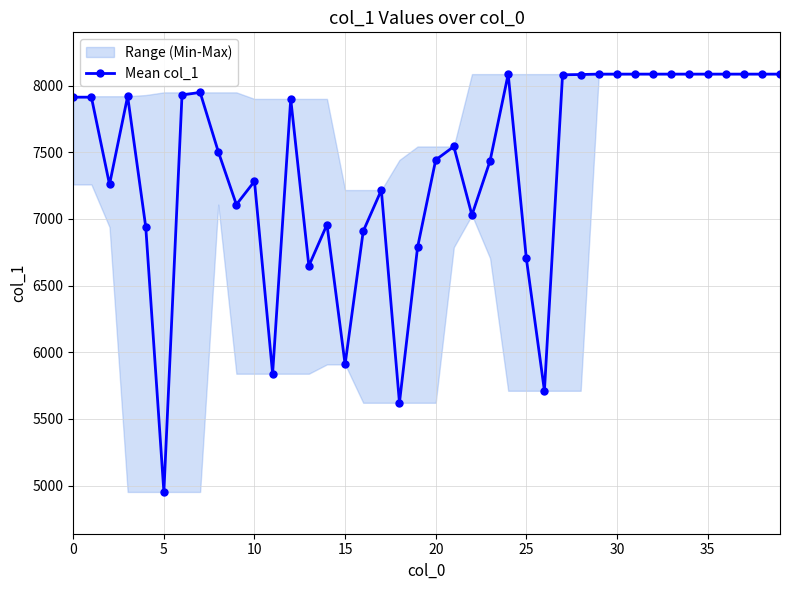

What is the lowest value of the Mean col_1 series?

4952